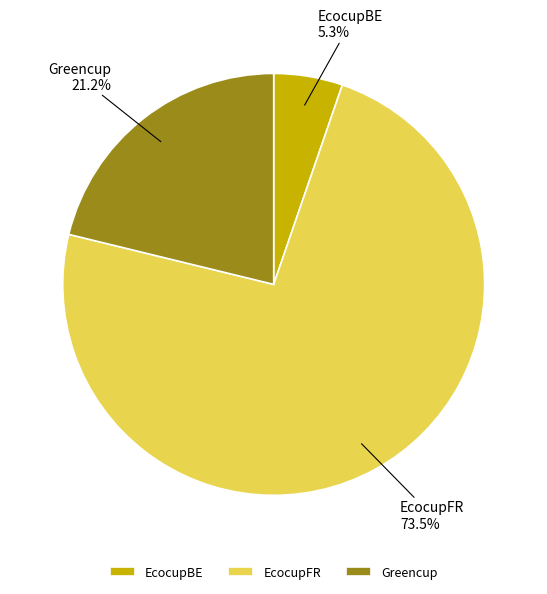

How much of the chart is everything except EcocupFR?

26.5%